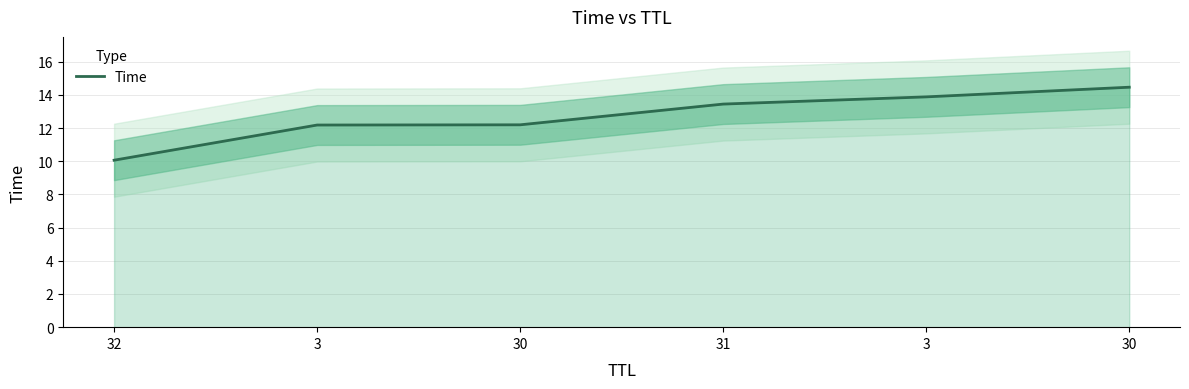

Where does the data first go above 13?

31